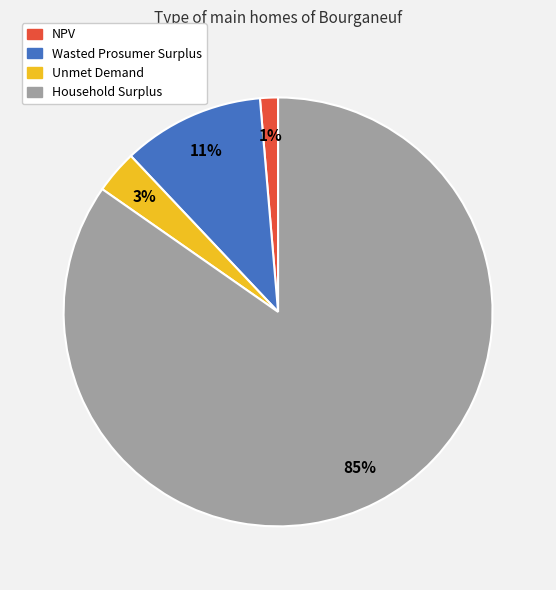

Is the sum of Household Surplus and NPV greater than half?

Yes